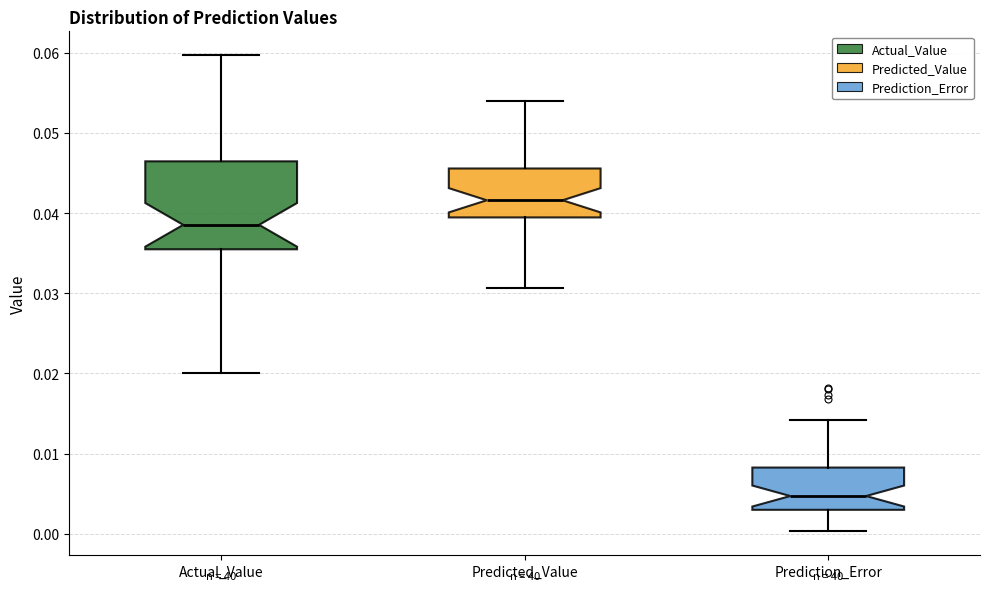

Which box is the tallest, from its lower edge to its upper edge?

Actual_Value